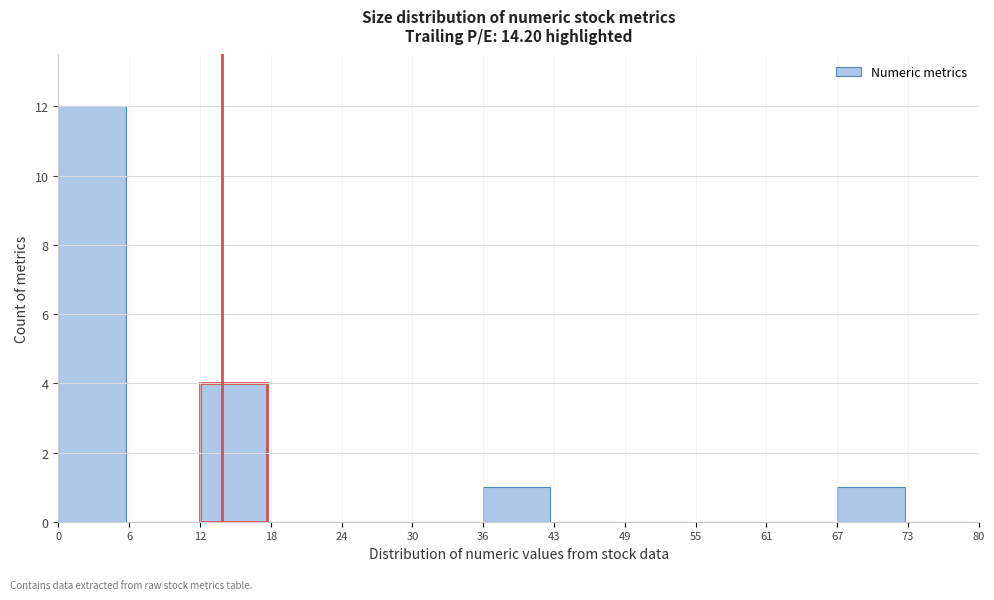

Reading left to right, transcribe all the data shown in this chart.

0=12	6=0	12=4	18=0	24=0	30=0	36=1	43=0	49=0	55=0	61=0	67=1	73=0